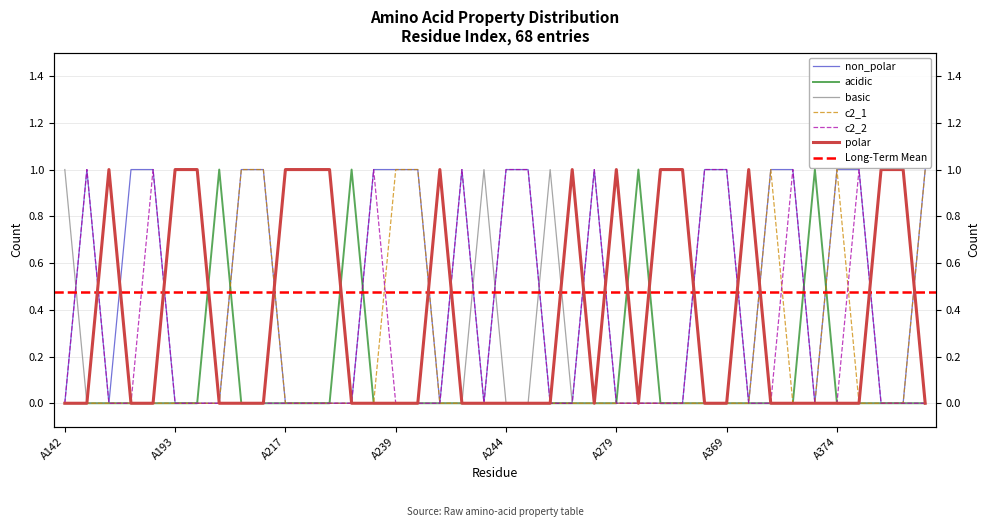

True or false: acidic has a value of 0 at A192.

True